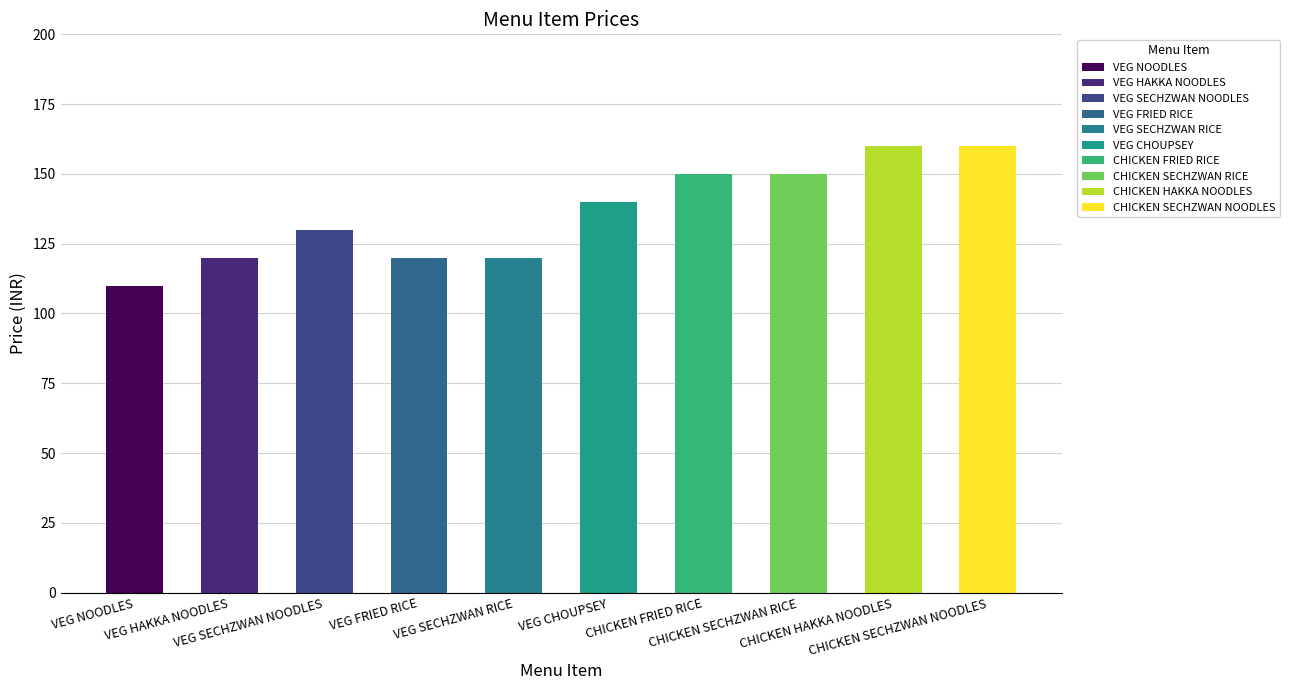

At which category does the chart reach its minimum across all series?

VEG NOODLES